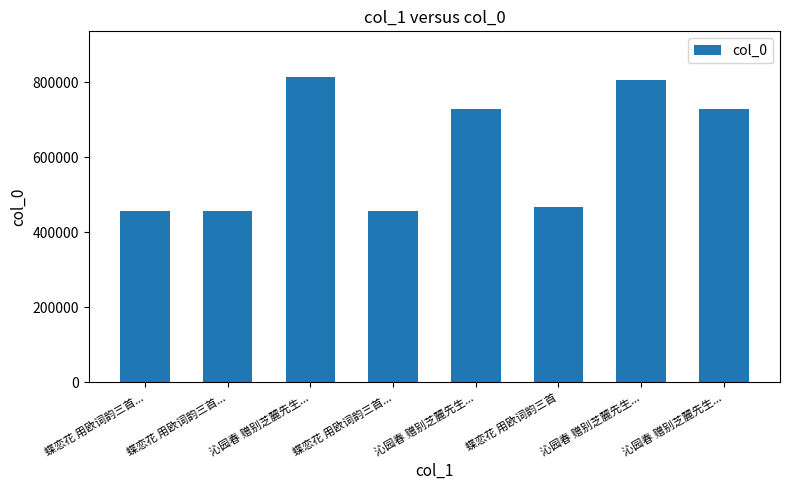

List the labels in order of value, largest first.

沁园春 赠别芝麓先生..., 沁园春 赠别芝麓先生..., 沁园春 赠别芝麓先生..., 沁园春 赠别芝麓先生..., 蝶恋花 用欧词韵三首, 蝶恋花 用欧词韵三首..., 蝶恋花 用欧词韵三首..., 蝶恋花 用欧词韵三首...